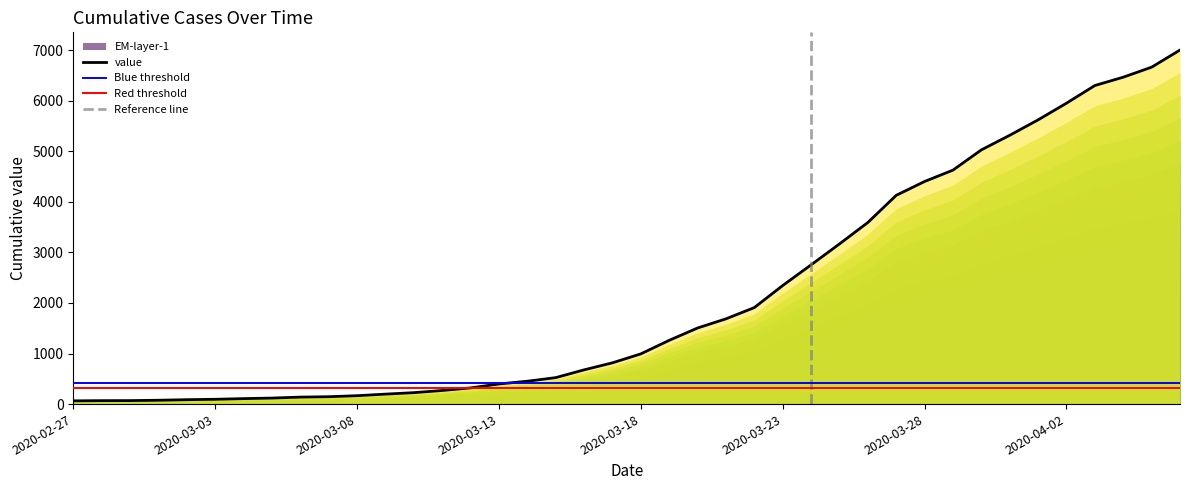

What is the highest value of the value series?

7003